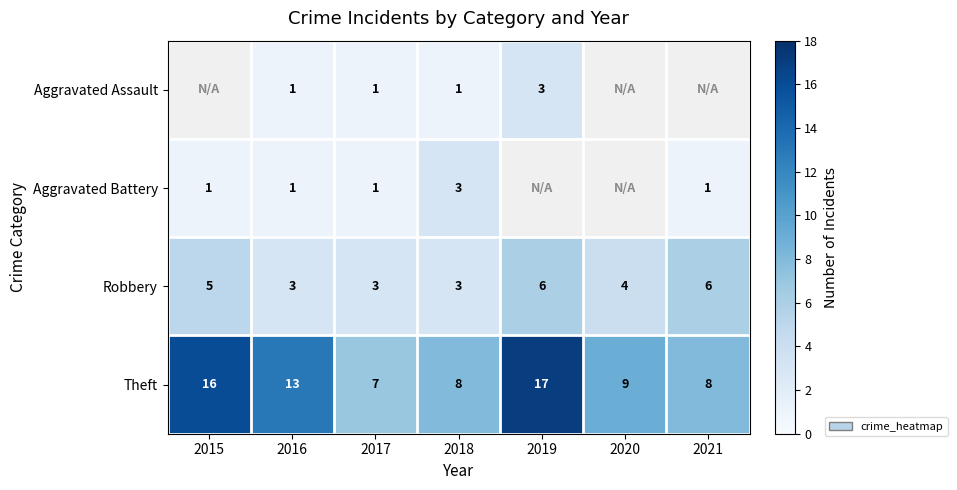

Is the value of Aggravated Assault at 2016 greater than the value of Robbery at 2019?

No